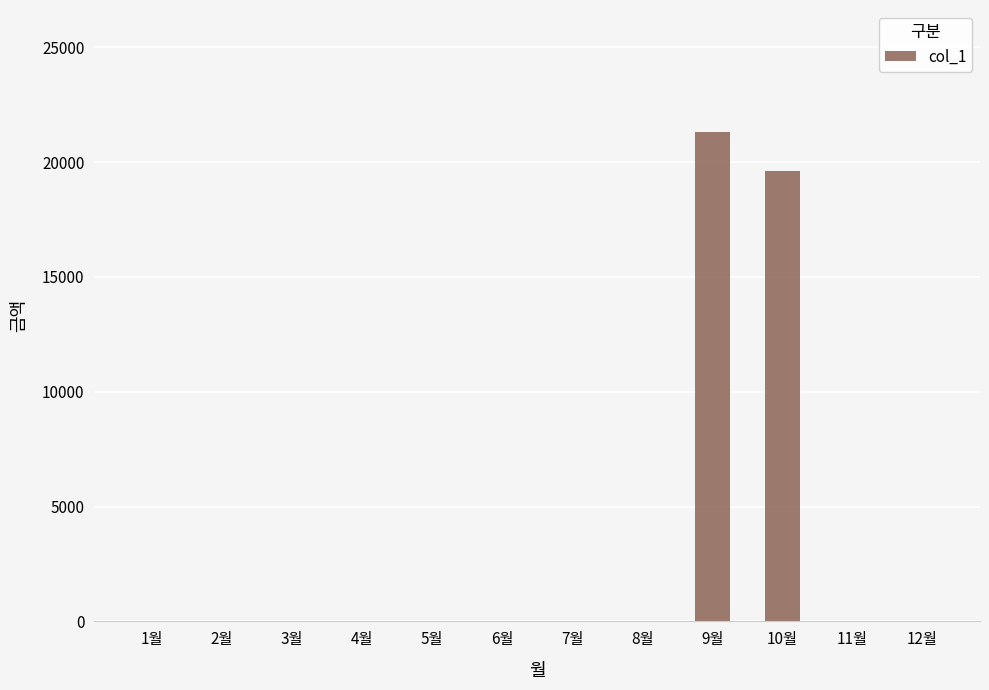

True or false: the data shows 0 at 6월.

True